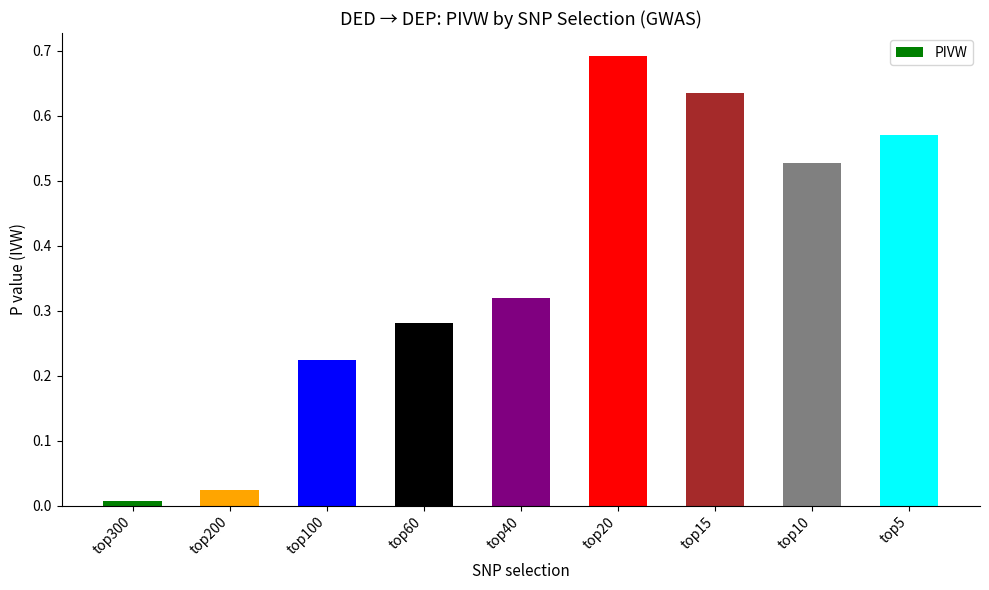

At which label is the value closest to 0?

top300